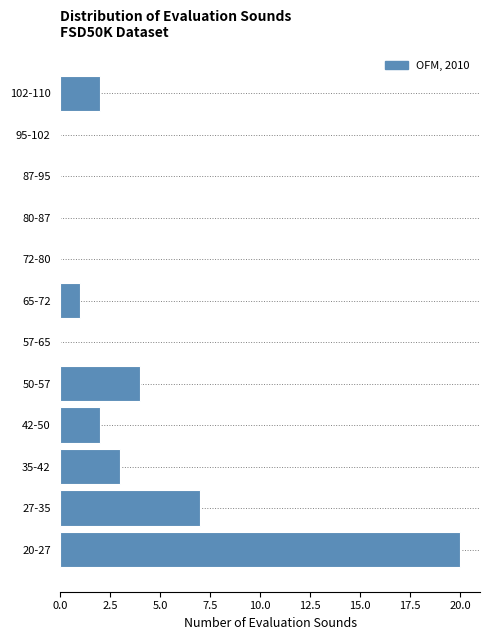

Reading bottom to top, extract all data points from this chart.

20-27=20	27-35=7	35-42=3	42-50=2	50-57=4	57-65=0	65-72=1	72-80=0	80-87=0	87-95=0	95-102=0	102-110=2